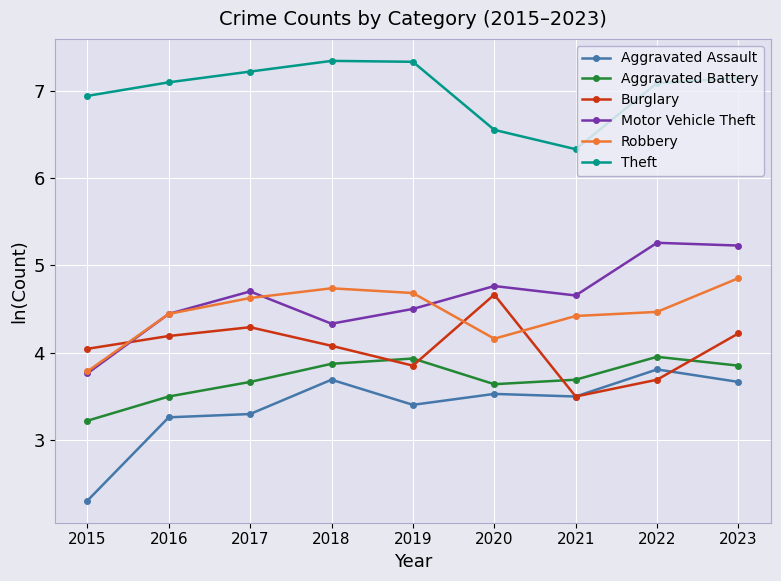

What is the spread (max minus min) of values at 2021?

2.8